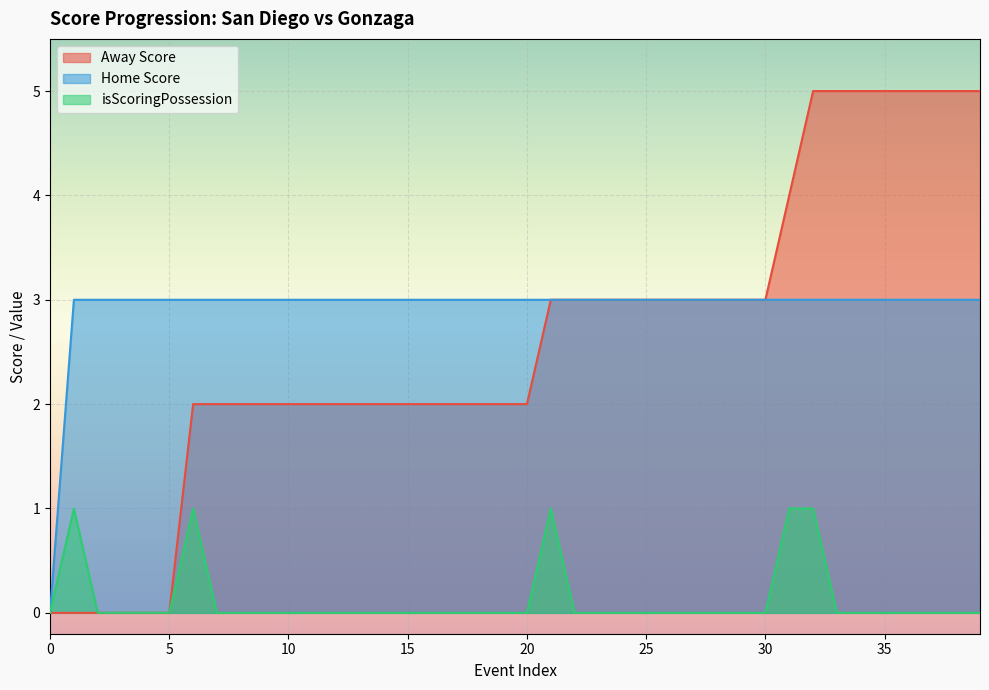

Reading left to right, what are all the values shown in this chart?

Away Score: 0	0	0	0	0	0	2	2	2	2	2	2	2	2	2	2	2	2	2	2	2	3	3	3	3	3	3	3	3	3	3	4	5	5	5	5	5	5	5	5
Home Score: 0	3	3	3	3	3	3	3	3	3	3	3	3	3	3	3	3	3	3	3	3	3	3	3	3	3	3	3	3	3	3	3	3	3	3	3	3	3	3	3
isScoringPossession: 0	1	0	0	0	0	1	0	0	0	0	0	0	0	0	0	0	0	0	0	0	1	0	0	0	0	0	0	0	0	0	1	1	0	0	0	0	0	0	0